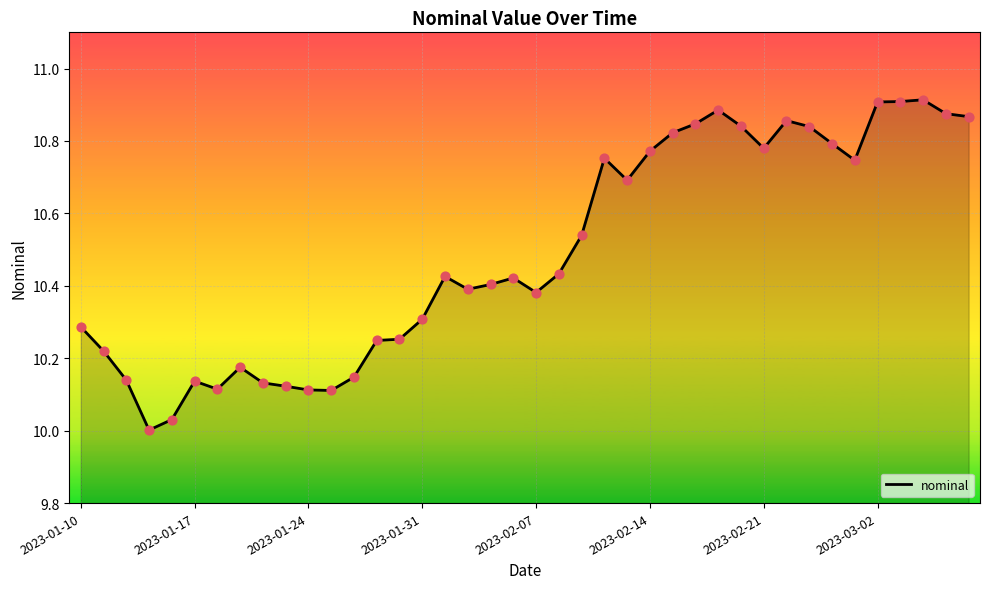

What is the difference between the maximum and minimum values?

0.9